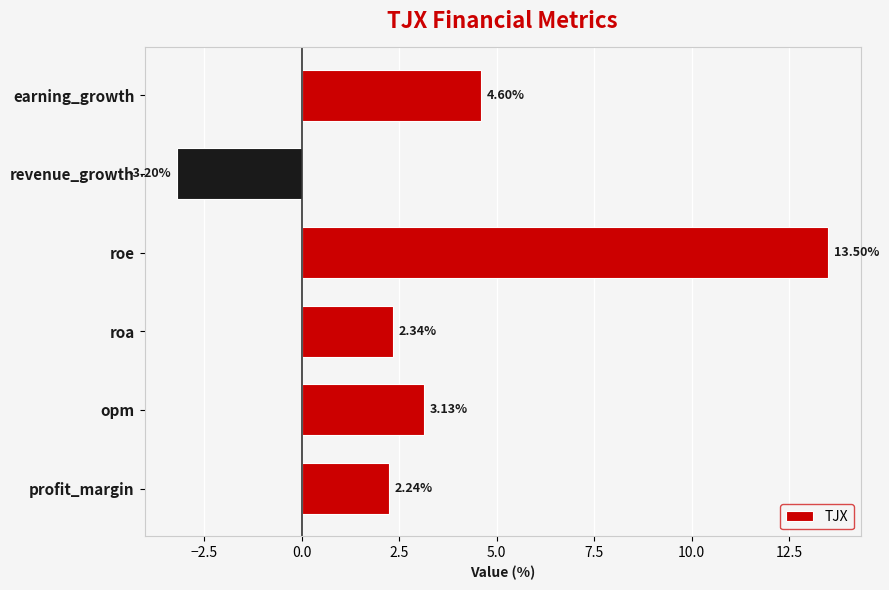

How many categories are shown in the chart?

6